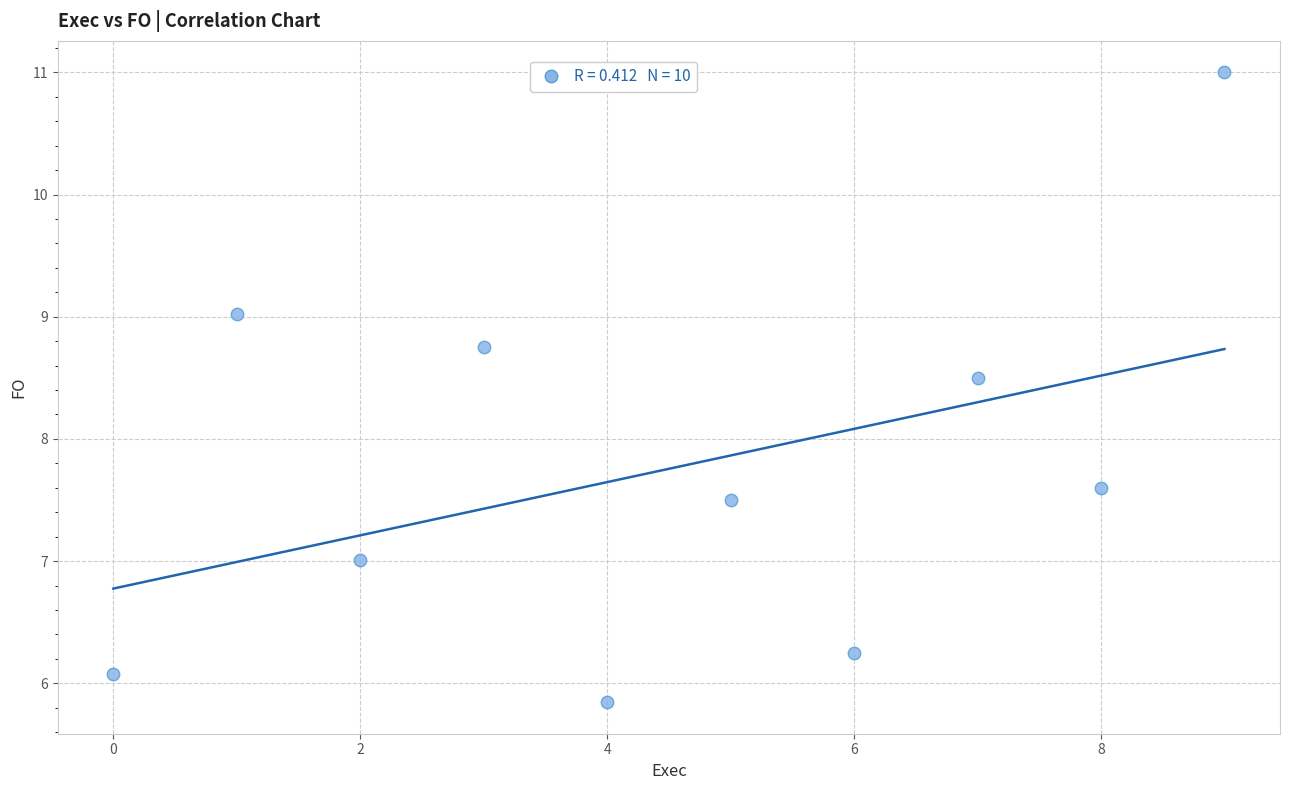

What is the range of Y values (max minus min)?

5.2